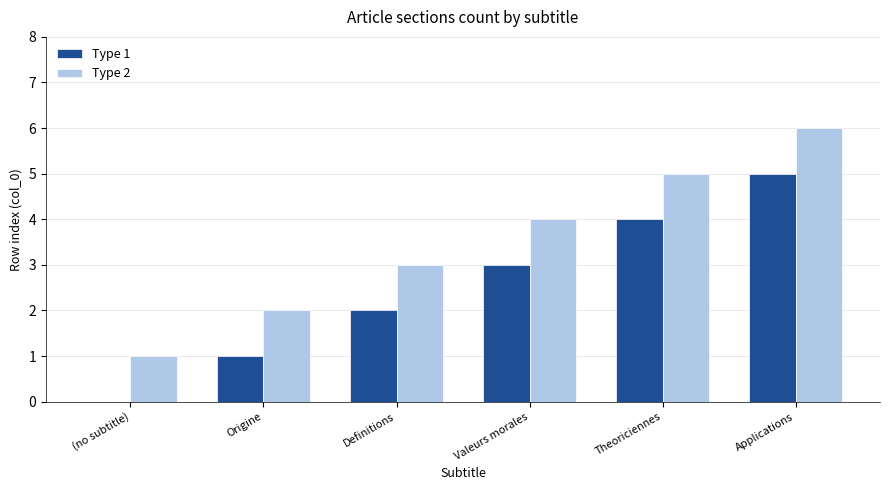

Are the bars grouped side by side (vs. stacked)?

Yes